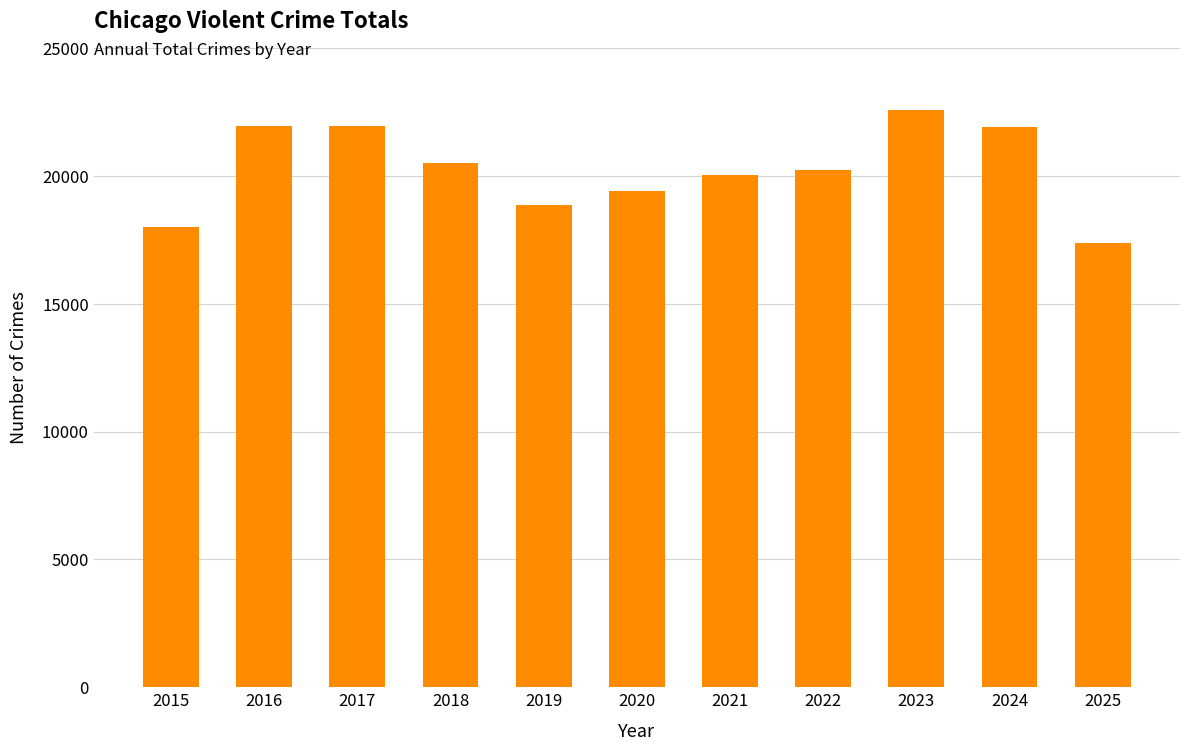

Where does the data first go above 20232?

2016